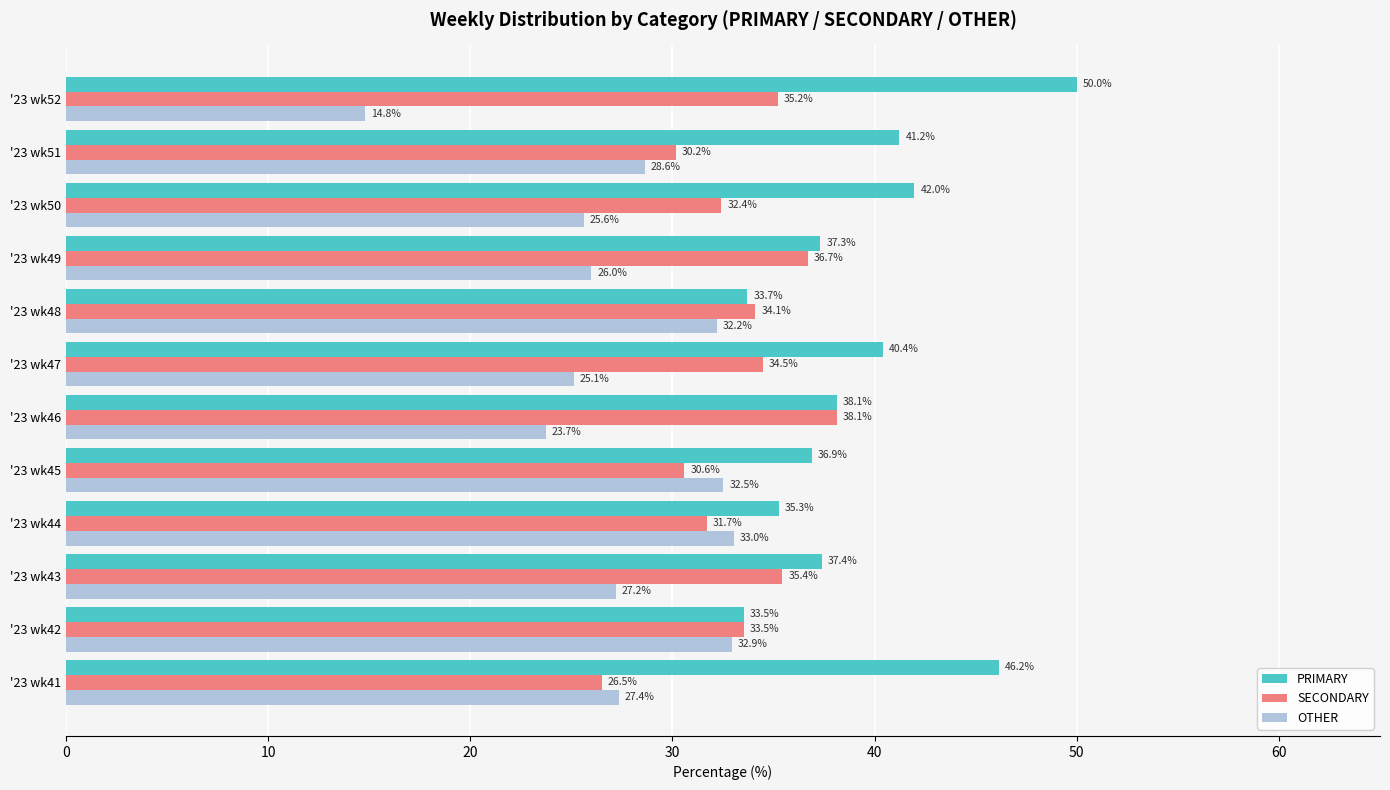

List the series in order of their peak value, lowest first.

OTHER, SECONDARY, PRIMARY